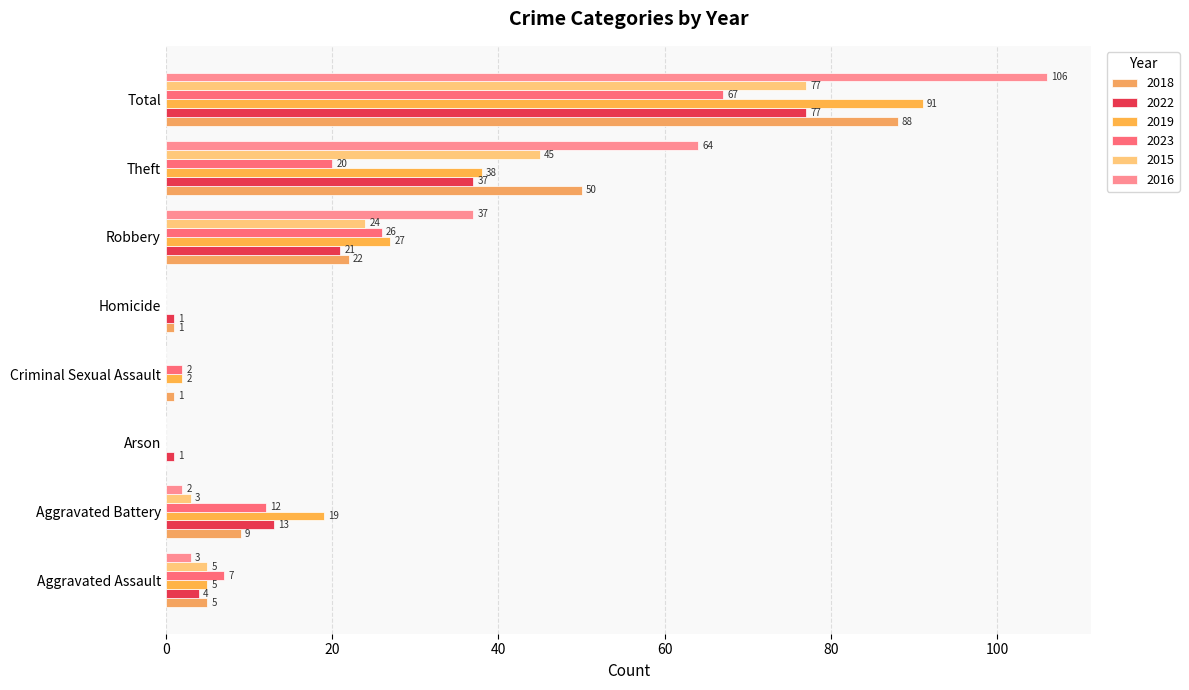

Count the number of data series in this chart.

6